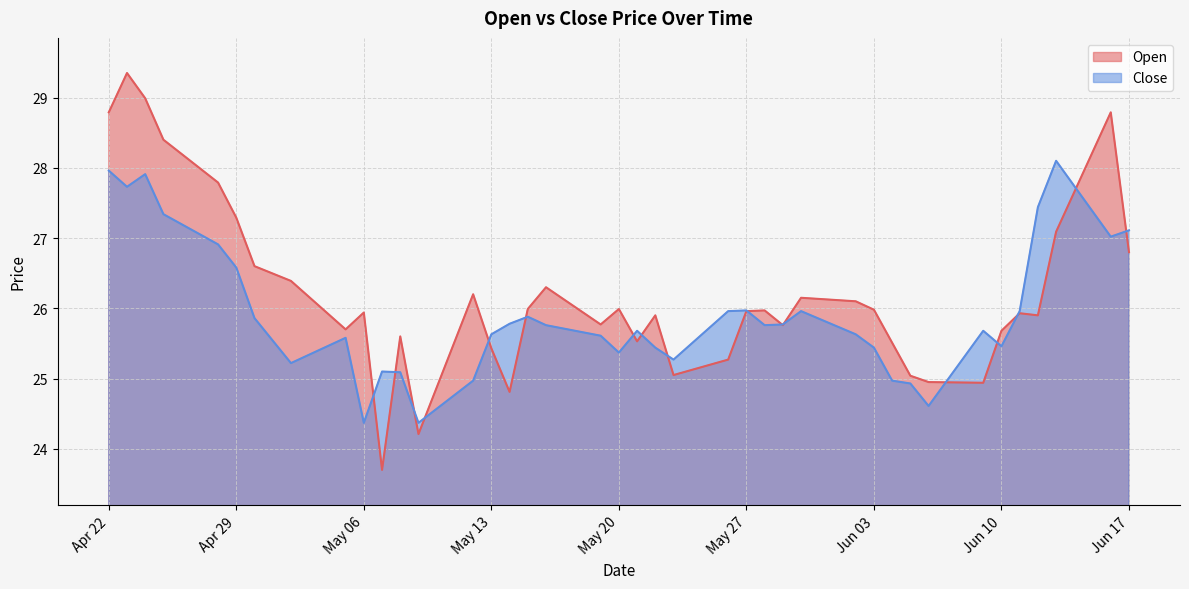

True or false: Open has a value of 27.1 at 2025-06-13.

True